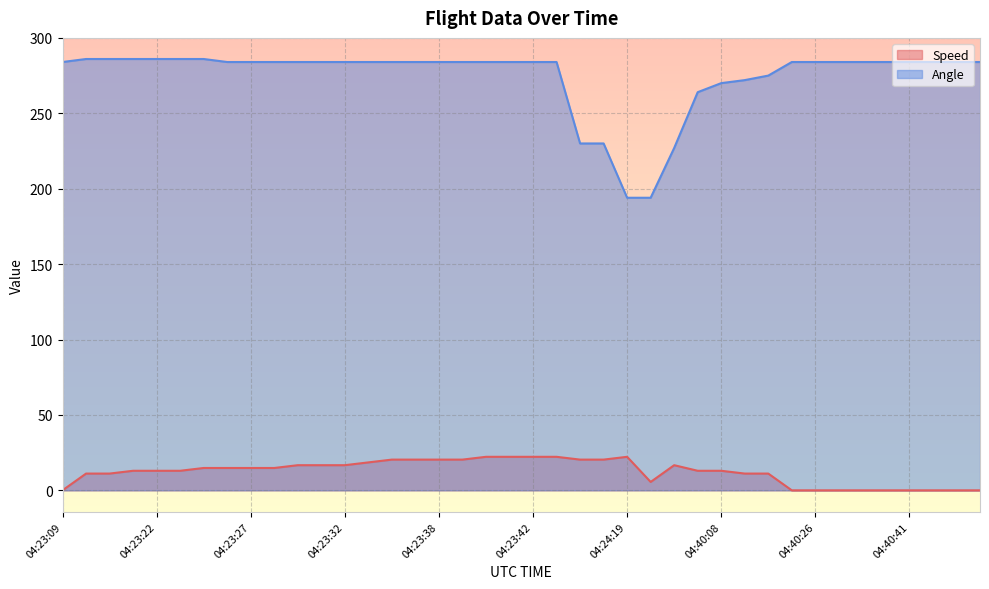

Rank the series by their maximum value, from lowest to highest.

Speed, Angle